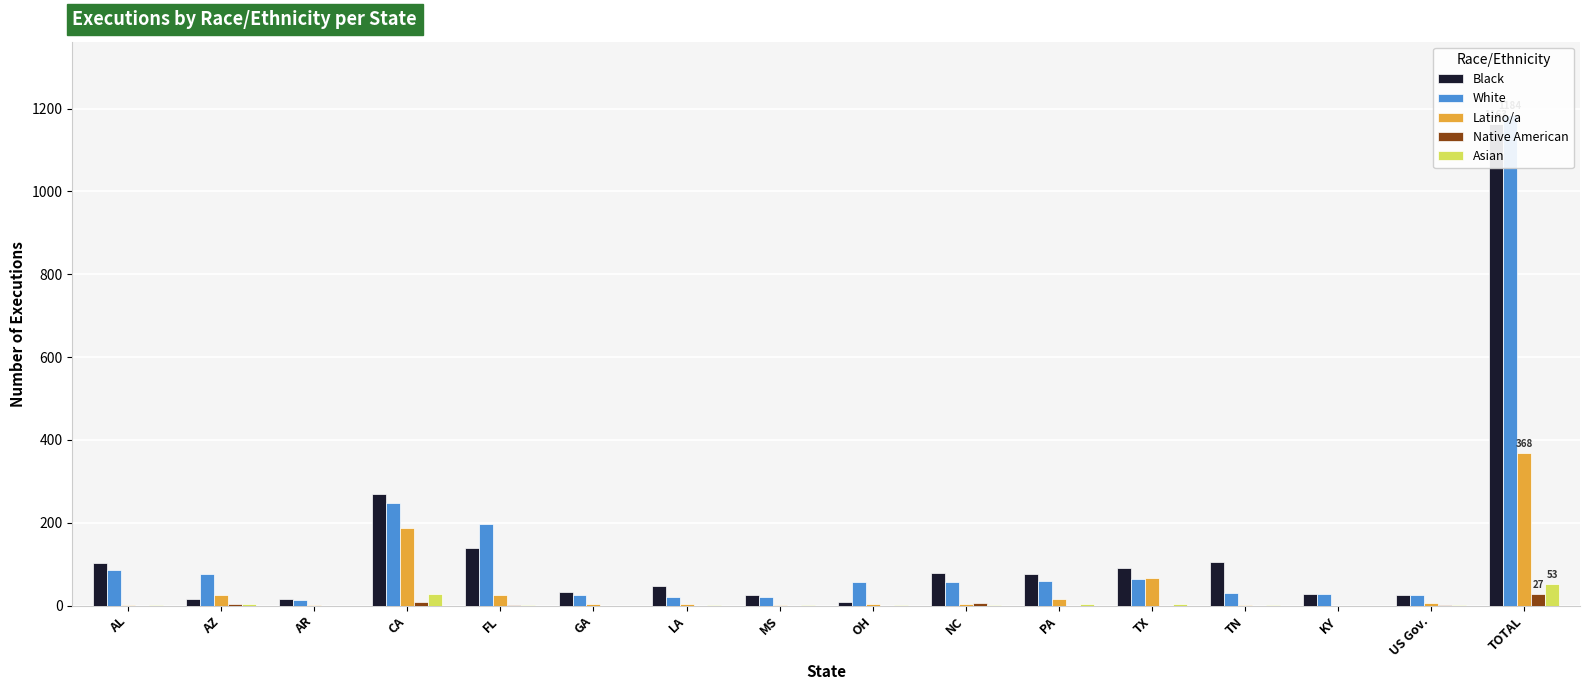

At which label does Native American reach its peak?

TOTAL